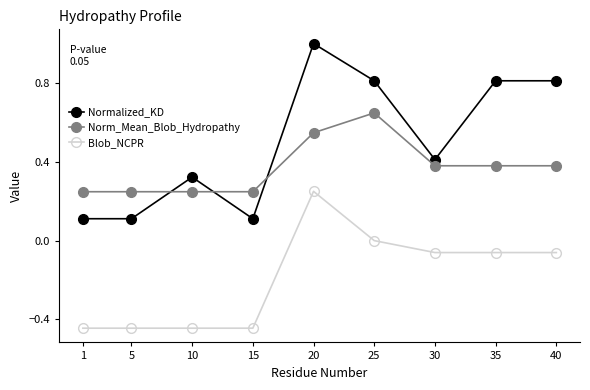

True or false: Normalized_KD and Blob_NCPR cross at least once.

False